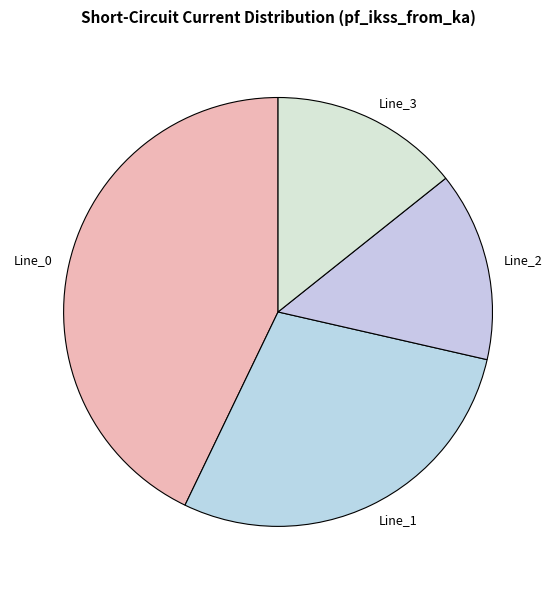

Do Line_0 and Line_3 together represent more than half of the pie?

Yes